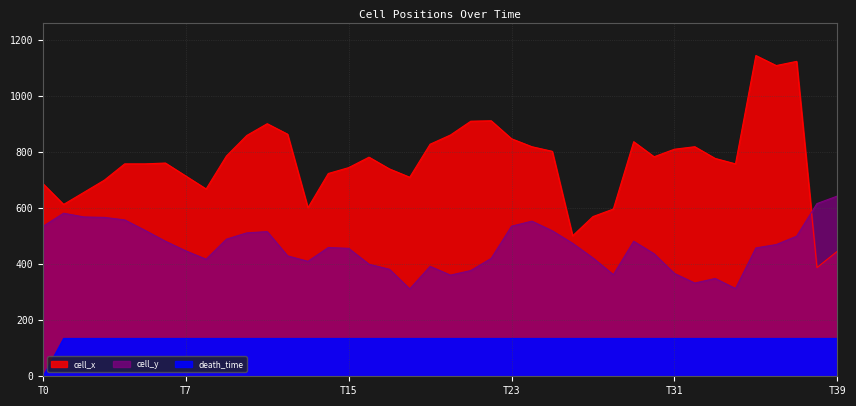

List the series in order of their overall mean, lowest first.

death_time, cell_y, cell_x